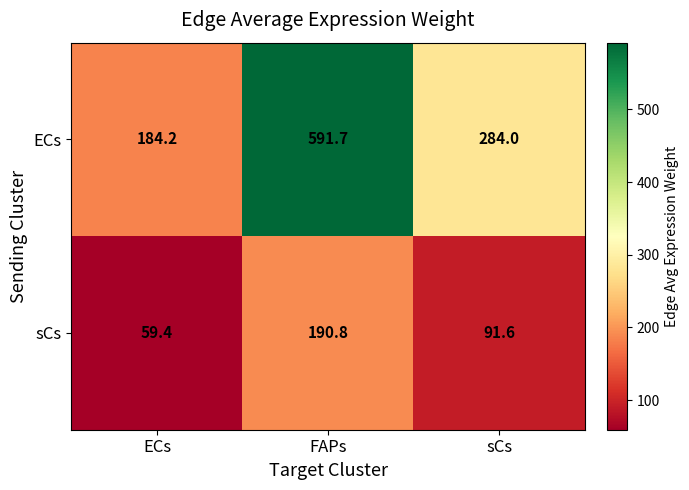

List the series in order of their peak value, lowest first.

sCs, ECs